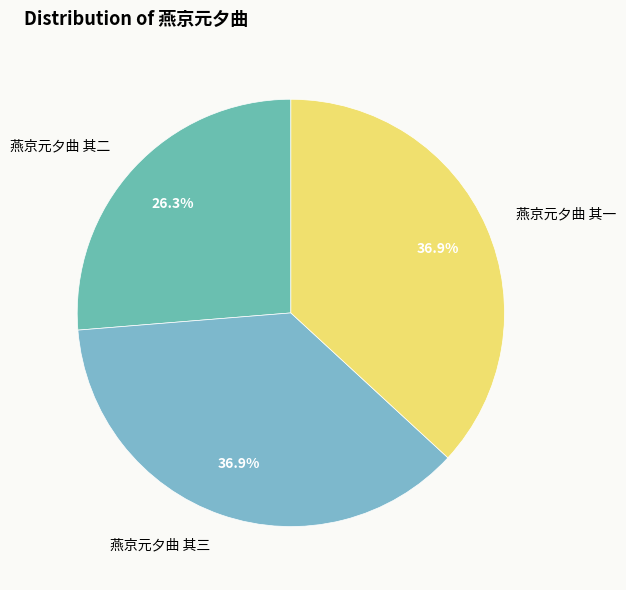

Count the number of slices in the pie.

3